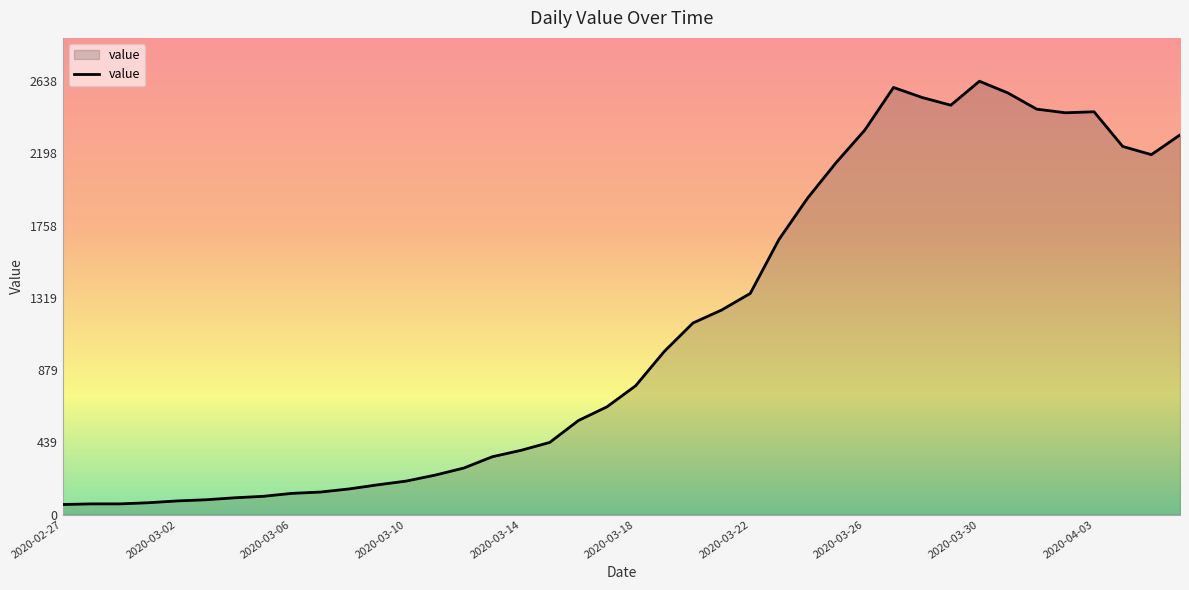

What is the difference between the maximum and minimum values?

2577